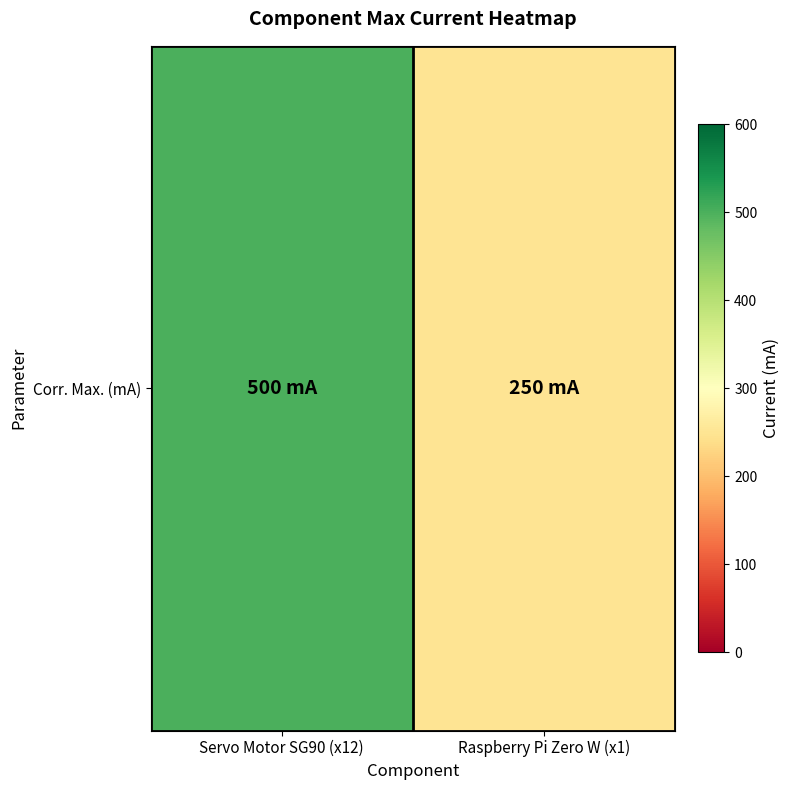

List the labels in order of value, largest first.

Servo Motor SG90 (x12), Raspberry Pi Zero W (x1)